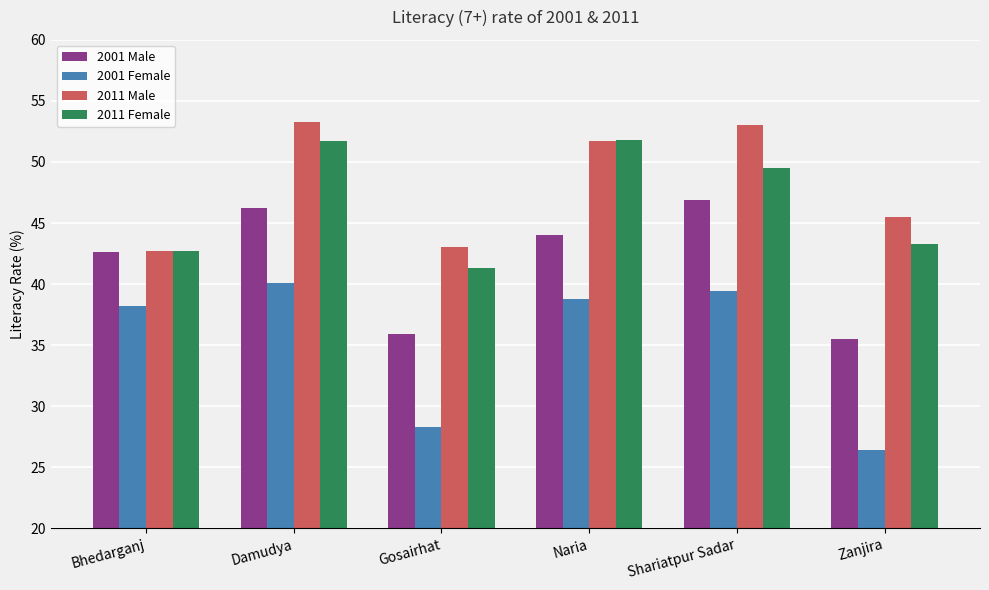

At how many categories does at least one series exceed 27?

6